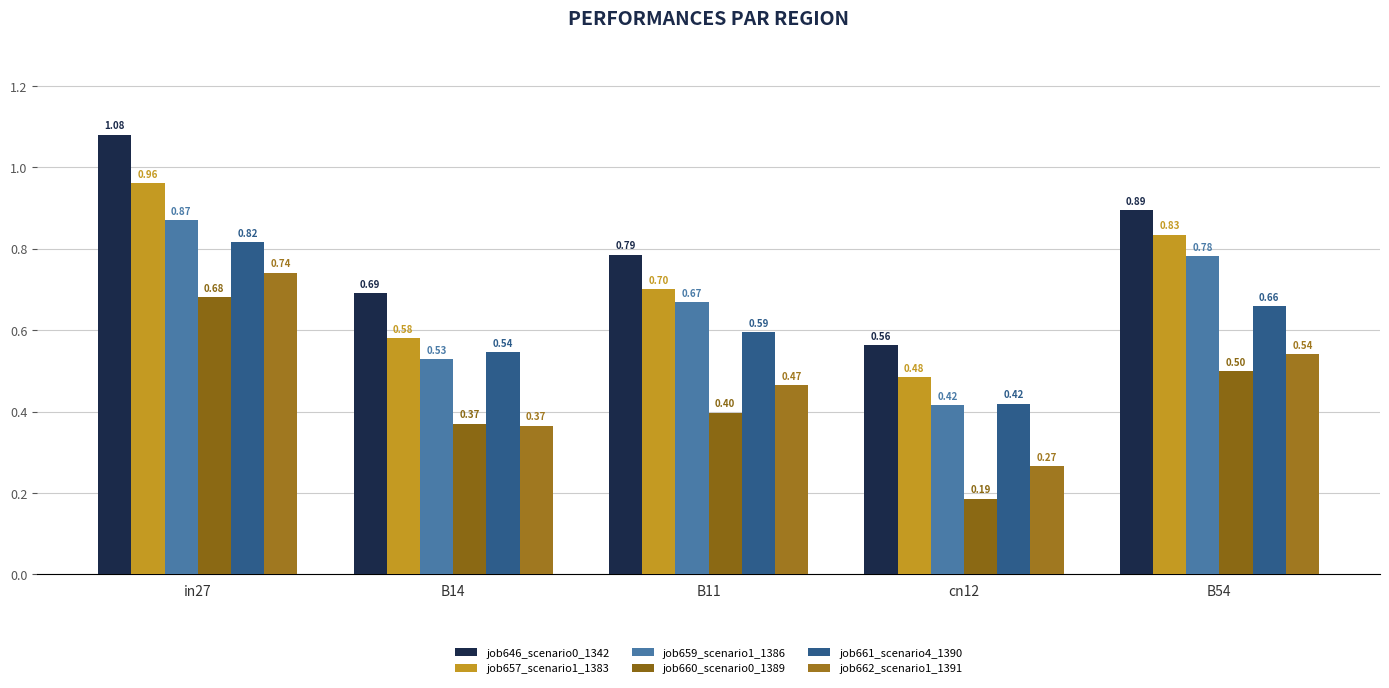

Which series has the largest range (max minus min)?

job646_scenario0_1342